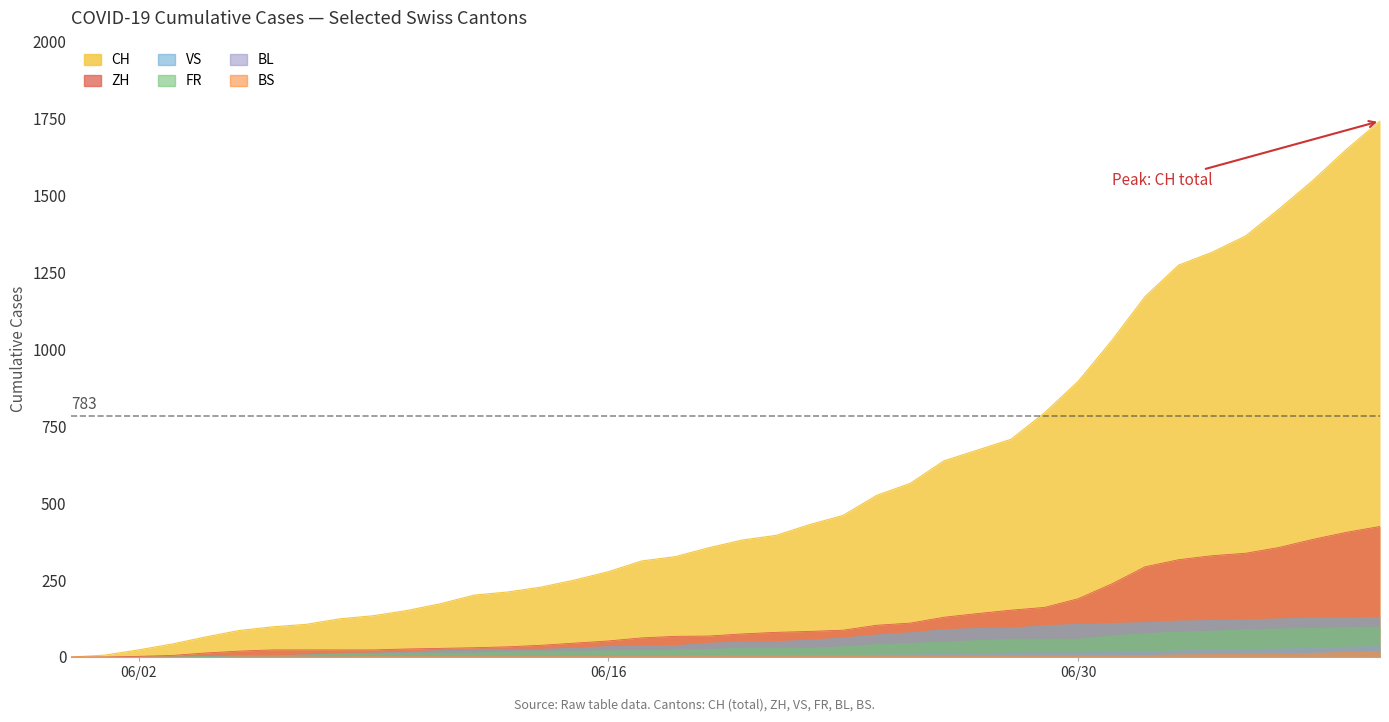

Which series has the widest spread of values?

CH